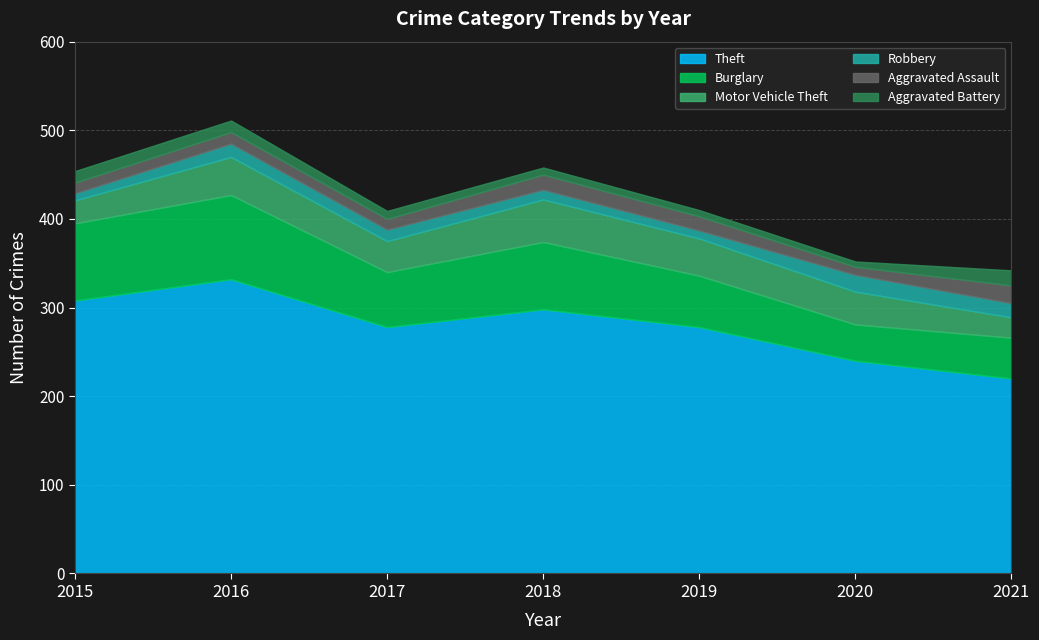

True or false: Theft and Motor Vehicle Theft intersect in this chart.

False